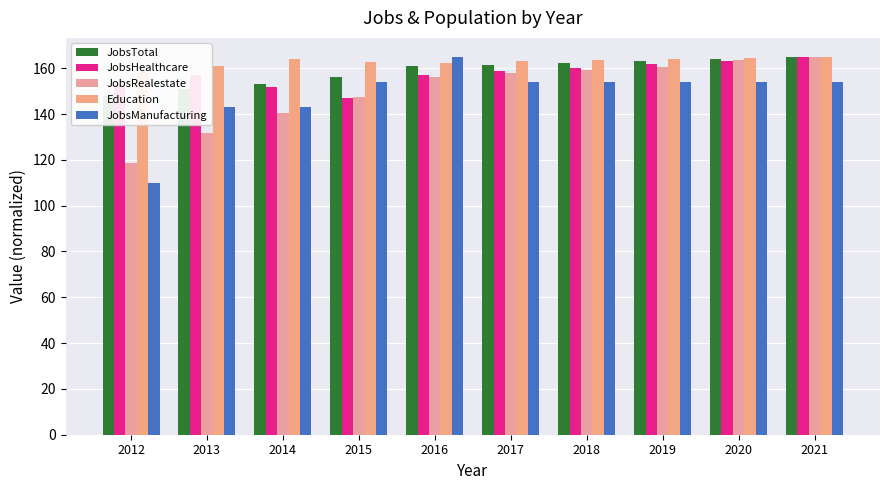

Is the value of JobsRealestate at 2013 greater than the value of JobsManufacturing at 2020?

No